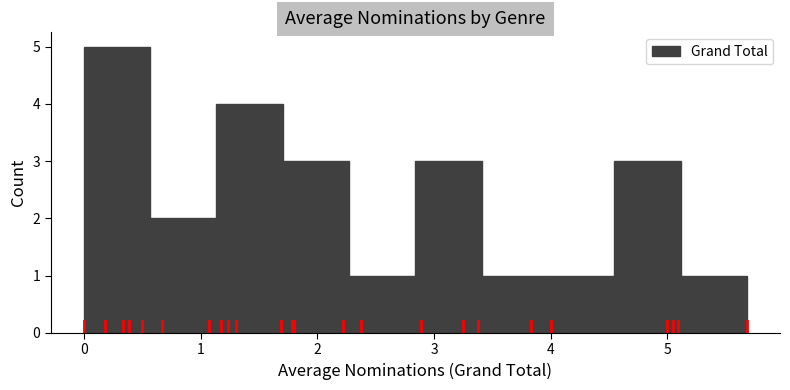

Which range on the x-axis has the tallest bar?

0.0 to 0.6